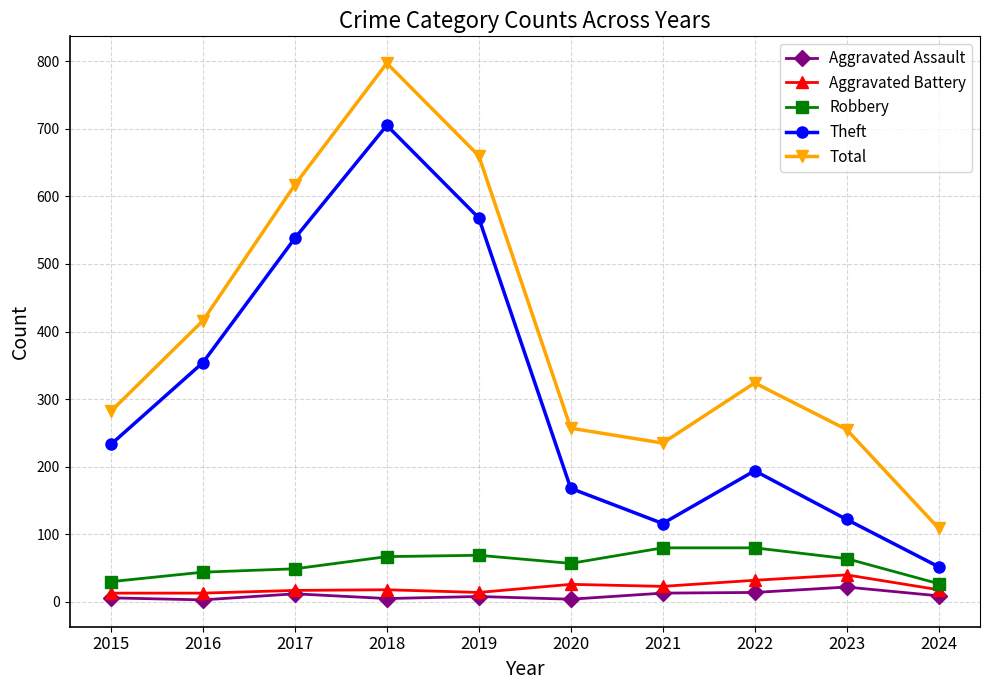

Does the chart have visible grid lines?

Yes